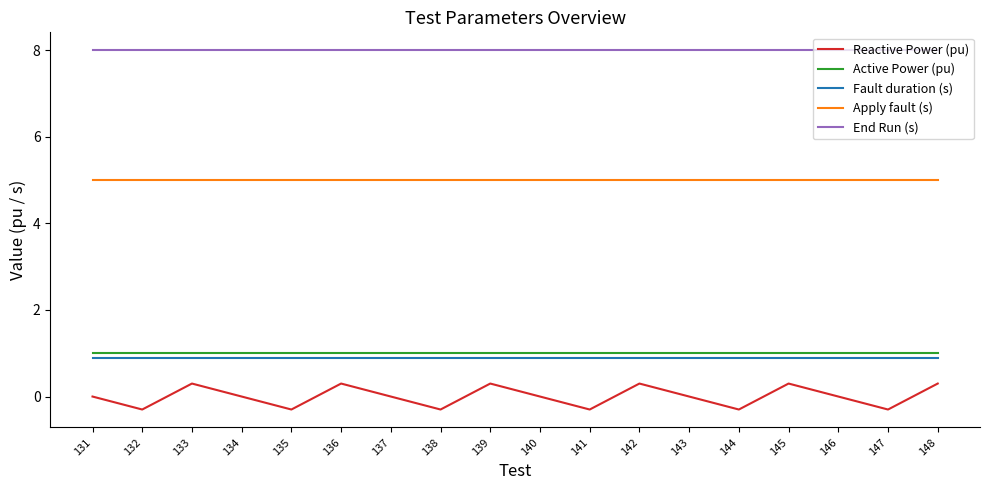

True or false: Fault duration (s) has a value of 1.4 at 133.

False